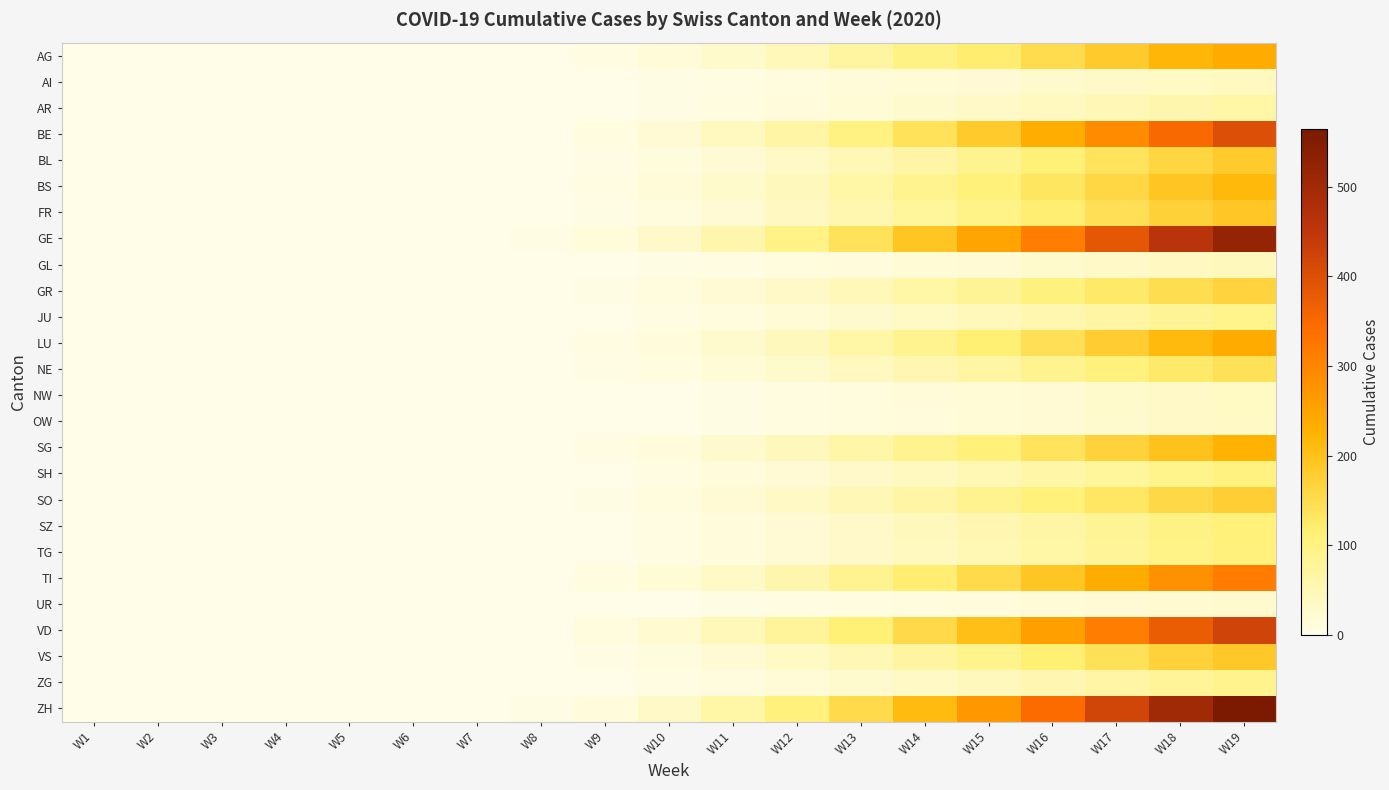

Reading right to left, what are all the values shown in this chart?

AG: W19=240	W18=220	W17=185	W16=150	W15=120	W14=98	W13=71	W12=47	W11=27	W10=14	W9=5	W8=1	W7=0	W6=0	W5=0	W4=0	W3=0	W2=0	W1=0
AI: W19=40	W18=36	W17=32	W16=27	W15=22	W14=18	W13=14	W12=10	W11=6	W10=3	W9=1	W8=0	W7=0	W6=0	W5=0	W4=0	W3=0	W2=0	W1=0
AR: W19=65	W18=58	W17=50	W16=41	W15=33	W14=26	W13=19	W12=13	W11=8	W10=4	W9=1	W8=0	W7=0	W6=0	W5=0	W4=0	W3=0	W2=0	W1=0
BE: W19=400	W18=350	W17=290	W16=235	W15=185	W14=140	W13=100	W12=68	W11=40	W10=20	W9=8	W8=2	W7=0	W6=0	W5=0	W4=0	W3=0	W2=0	W1=0
BL: W19=185	W18=165	W17=138	W16=112	W15=88	W14=68	W13=50	W12=34	W11=20	W10=10	W9=4	W8=1	W7=0	W6=0	W5=0	W4=0	W3=0	W2=0	W1=0
BS: W19=215	W18=192	W17=162	W16=134	W15=108	W14=86	W13=64	W12=44	W11=27	W10=14	W9=5	W8=1	W7=0	W6=0	W5=0	W4=0	W3=0	W2=0	W1=0
FR: W19=190	W18=170	W17=144	W16=118	W15=96	W14=76	W13=56	W12=38	W11=22	W10=11	W9=4	W8=1	W7=0	W6=0	W5=0	W4=0	W3=0	W2=0	W1=0
GE: W19=520	W18=460	W17=385	W16=315	W15=250	W14=192	W13=140	W12=96	W11=58	W10=30	W9=12	W8=3	W7=0	W6=0	W5=0	W4=0	W3=0	W2=0	W1=0
GL: W19=44	W18=39	W17=33	W16=27	W15=22	W14=18	W13=13	W12=9	W11=5	W10=3	W9=1	W8=0	W7=0	W6=0	W5=0	W4=0	W3=0	W2=0	W1=0
GR: W19=167	W18=149	W17=126	W16=104	W15=83	W14=65	W13=48	W12=33	W11=20	W10=10	W9=4	W8=1	W7=0	W6=0	W5=0	W4=0	W3=0	W2=0	W1=0
JU: W19=92	W18=82	W17=69	W16=57	W15=46	W14=36	W13=26	W12=18	W11=11	W10=5	W9=2	W8=0	W7=0	W6=0	W5=0	W4=0	W3=0	W2=0	W1=0
LU: W19=240	W18=213	W17=178	W16=145	W15=115	W14=88	W13=64	W12=44	W11=26	W10=13	W9=5	W8=1	W7=0	W6=0	W5=0	W4=0	W3=0	W2=0	W1=0
NE: W19=142	W18=126	W17=106	W16=87	W15=70	W14=55	W13=40	W12=27	W11=16	W10=8	W9=3	W8=1	W7=0	W6=0	W5=0	W4=0	W3=0	W2=0	W1=0
NW: W19=36	W18=32	W17=27	W16=22	W15=18	W14=14	W13=10	W12=7	W11=4	W10=2	W9=1	W8=0	W7=0	W6=0	W5=0	W4=0	W3=0	W2=0	W1=0
OW: W19=35	W18=31	W17=26	W16=21	W15=17	W14=13	W13=10	W12=7	W11=4	W10=2	W9=1	W8=0	W7=0	W6=0	W5=0	W4=0	W3=0	W2=0	W1=0
SG: W19=225	W18=200	W17=168	W16=138	W15=110	W14=86	W13=63	W12=43	W11=26	W10=13	W9=5	W8=1	W7=0	W6=0	W5=0	W4=0	W3=0	W2=0	W1=0
SH: W19=103	W18=92	W17=77	W16=63	W15=51	W14=40	W13=29	W12=20	W11=12	W10=6	W9=2	W8=0	W7=0	W6=0	W5=0	W4=0	W3=0	W2=0	W1=0
SO: W19=176	W18=157	W17=132	W16=108	W15=86	W14=67	W13=49	W12=34	W11=20	W10=10	W9=4	W8=1	W7=0	W6=0	W5=0	W4=0	W3=0	W2=0	W1=0
SZ: W19=110	W18=98	W17=82	W16=67	W15=54	W14=42	W13=30	W12=21	W11=12	W10=6	W9=2	W8=0	W7=0	W6=0	W5=0	W4=0	W3=0	W2=0	W1=0
TG: W19=107	W18=95	W17=80	W16=65	W15=52	W14=41	W13=30	W12=20	W11=12	W10=6	W9=2	W8=0	W7=0	W6=0	W5=0	W4=0	W3=0	W2=0	W1=0
TI: W19=317	W18=282	W17=236	W16=193	W15=153	W14=118	W13=86	W12=59	W11=35	W10=18	W9=7	W8=2	W7=0	W6=0	W5=0	W4=0	W3=0	W2=0	W1=0
UR: W19=26	W18=23	W17=20	W16=16	W15=13	W14=10	W13=7	W12=5	W11=3	W10=1	W9=0	W8=0	W7=0	W6=0	W5=0	W4=0	W3=0	W2=0	W1=0
VD: W19=421	W18=374	W17=313	W16=256	W15=203	W14=156	W13=114	W12=78	W11=47	W10=24	W9=9	W8=2	W7=0	W6=0	W5=0	W4=0	W3=0	W2=0	W1=0
VS: W19=189	W18=168	W17=141	W16=115	W15=92	W14=72	W13=52	W12=36	W11=21	W10=11	W9=4	W8=1	W7=0	W6=0	W5=0	W4=0	W3=0	W2=0	W1=0
ZG: W19=90	W18=80	W17=67	W16=55	W15=44	W14=34	W13=25	W12=17	W11=10	W10=5	W9=2	W8=0	W7=0	W6=0	W5=0	W4=0	W3=0	W2=0	W1=0
ZH: W19=564	W18=501	W17=420	W16=344	W15=273	W14=211	W13=154	W12=106	W11=64	W10=33	W9=13	W8=3	W7=0	W6=0	W5=0	W4=0	W3=0	W2=0	W1=0